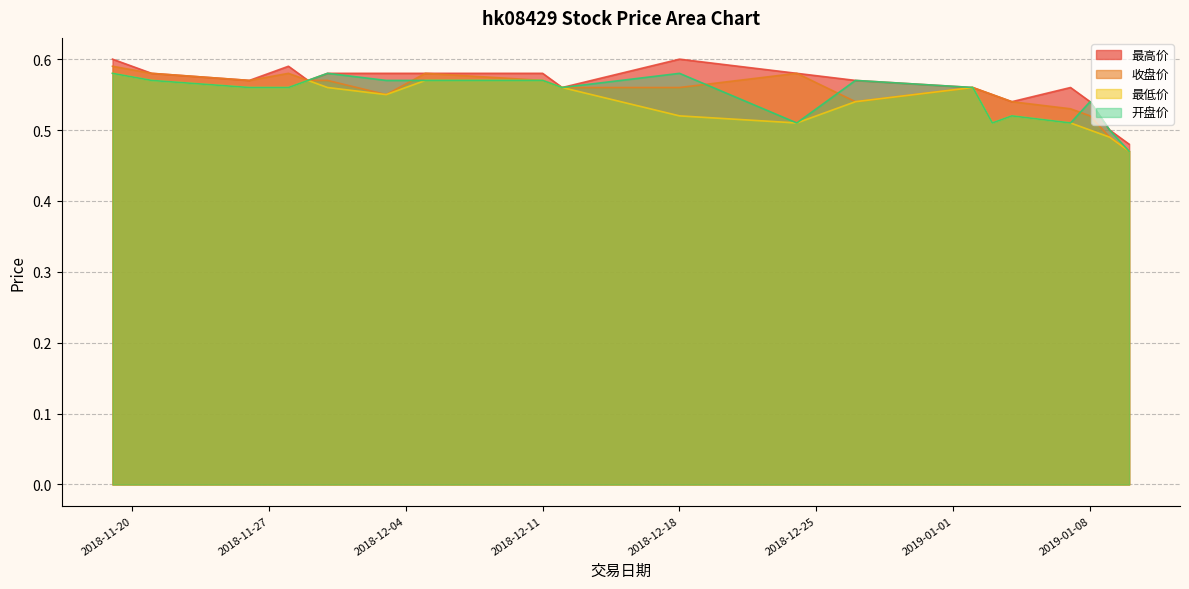

The 最低价 series shows 0.6 at 2018-11-26. True or false?

True